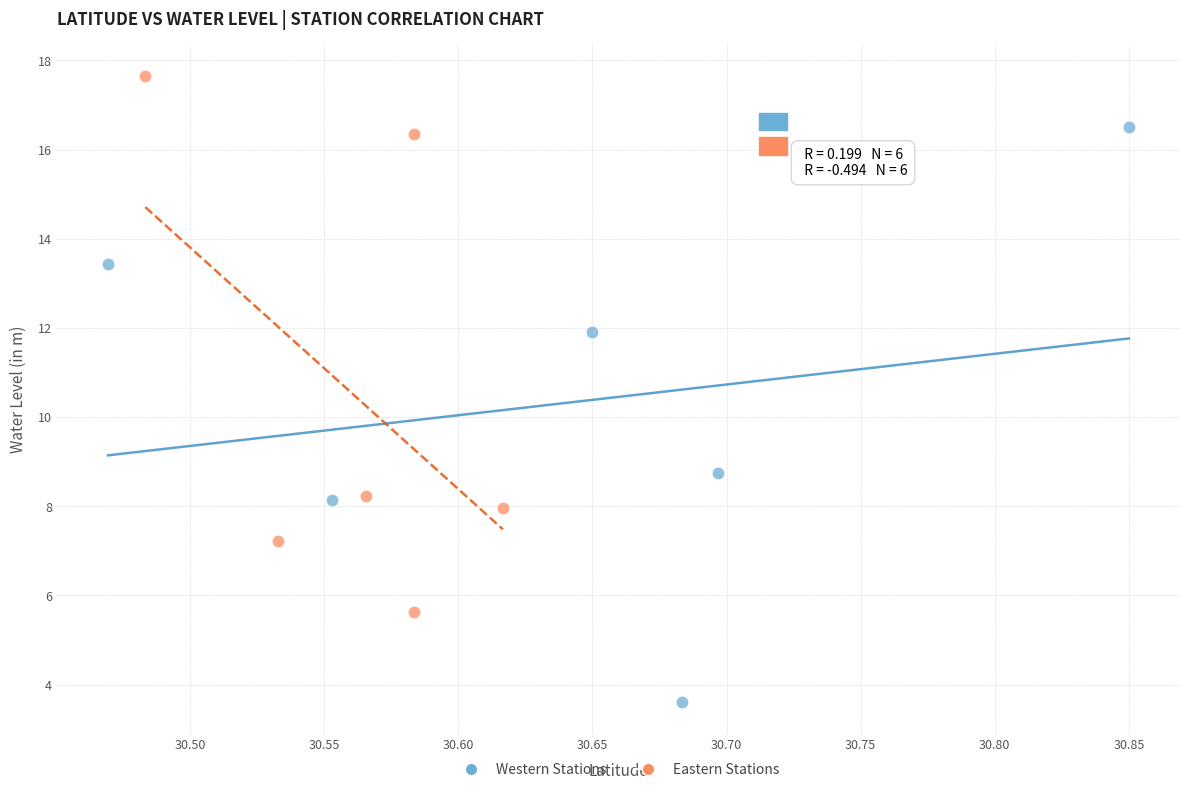

Which series contains the highest Y value?

Eastern Stations